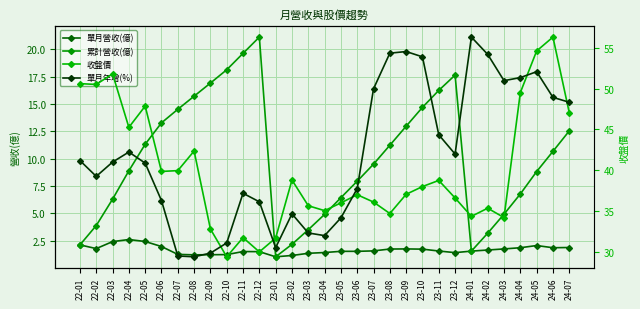

What position from the left is 22-09?

9